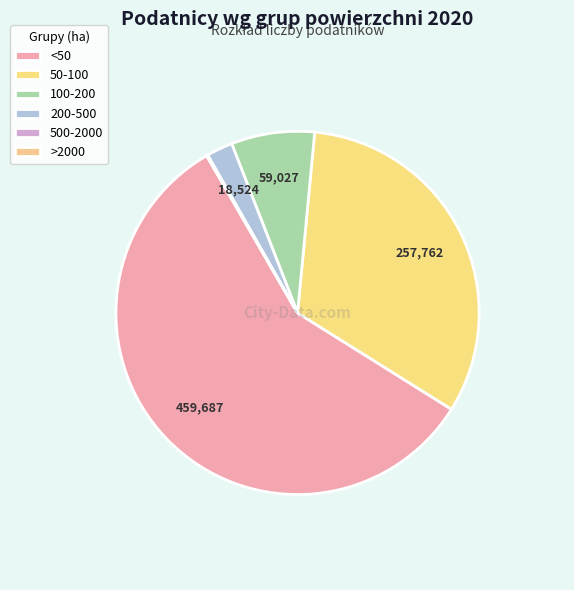

Is there any slice that represents more than half of the pie?

Yes